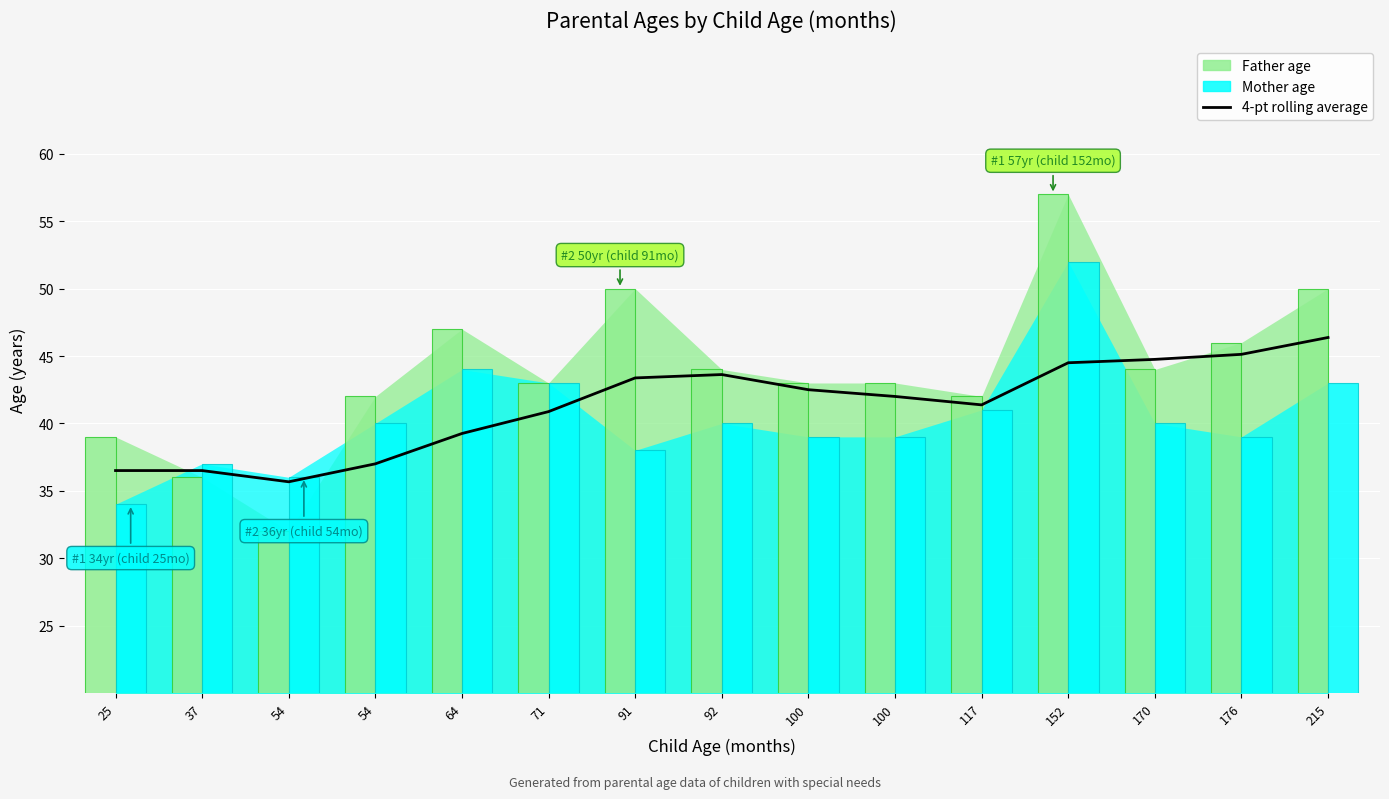

What is the value of the Mother age bar at the 6th from the left?

43.0